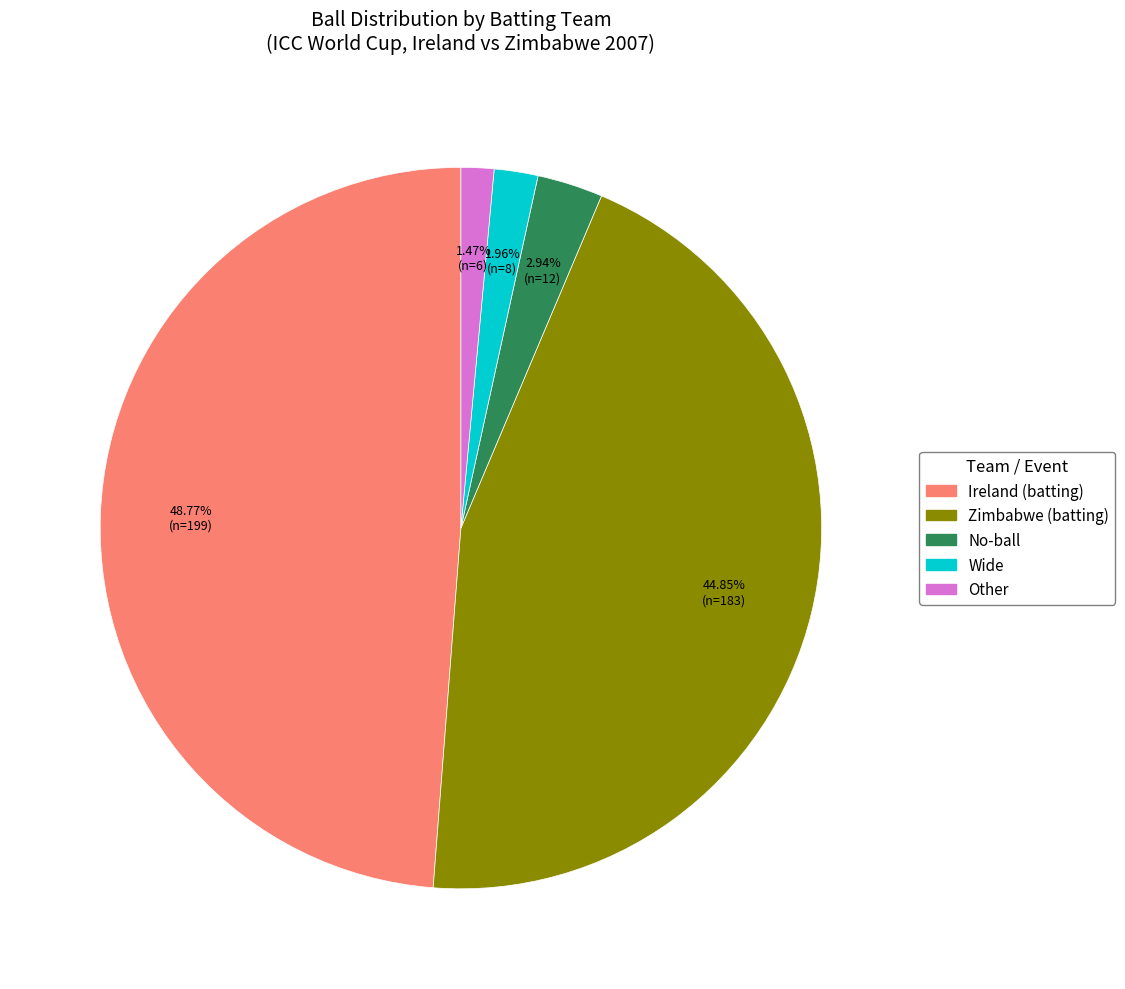

Is there any slice that represents more than half of the pie?

No